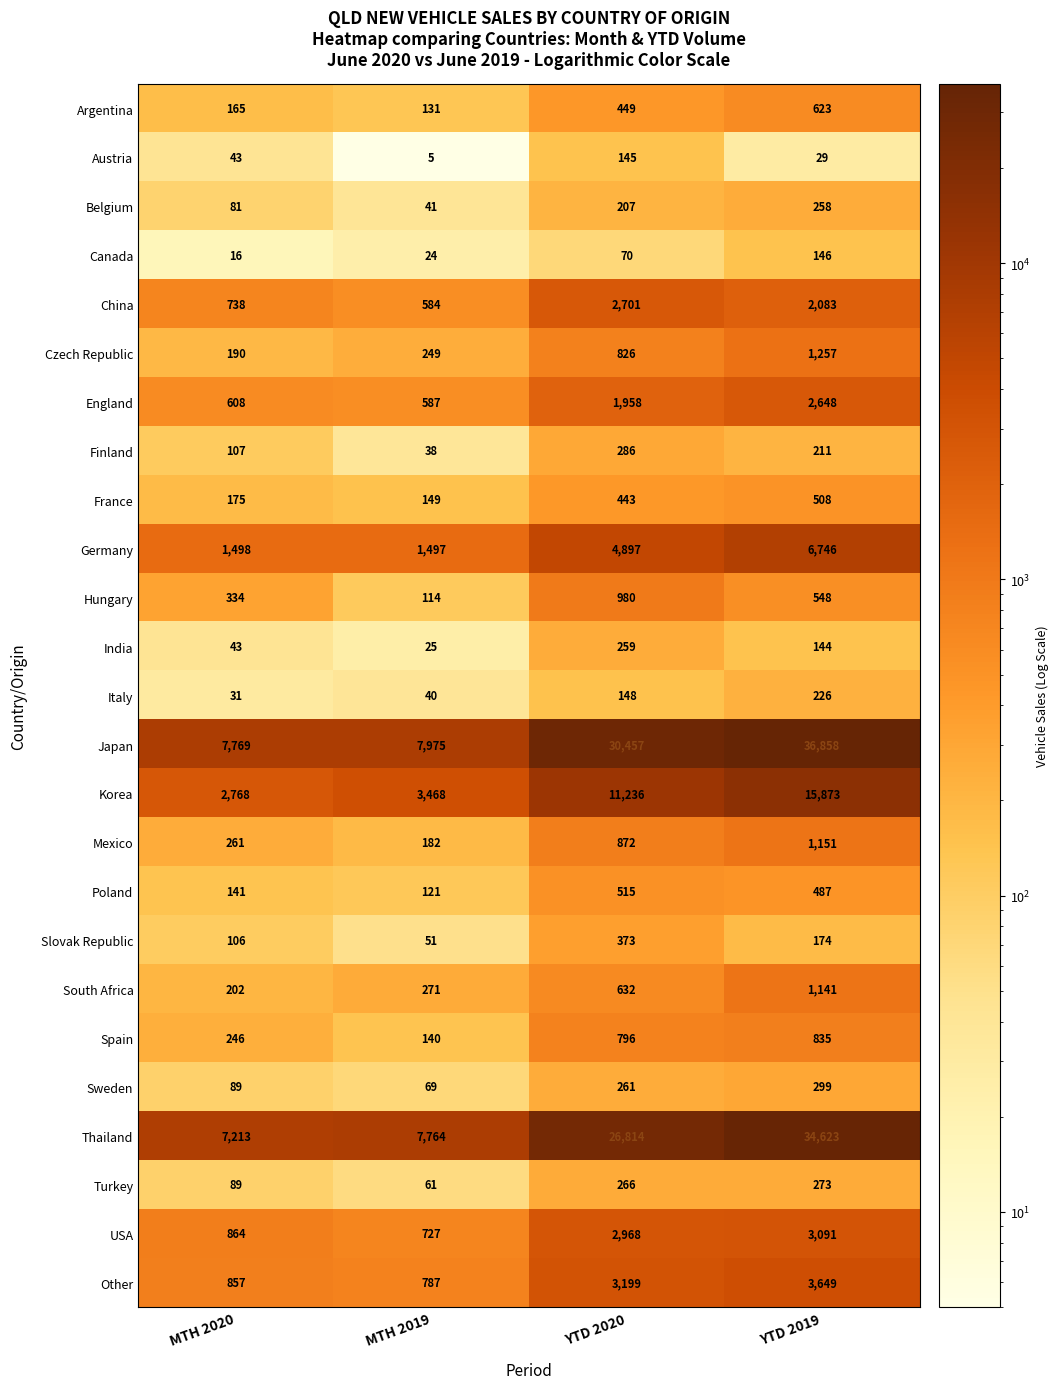

Where is Argentina nearest to the value 377?

YTD 2020